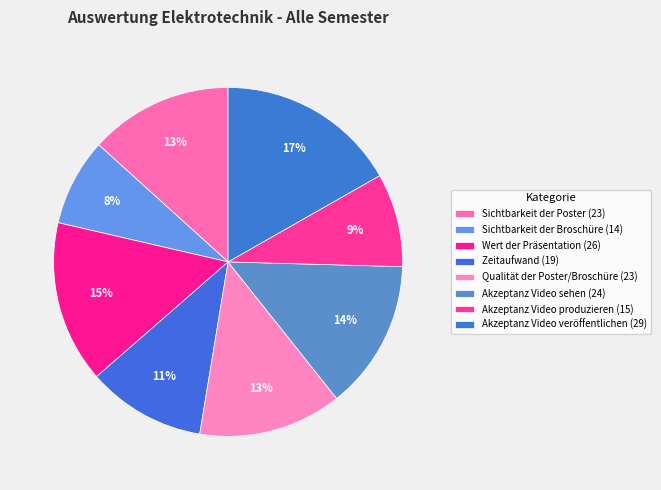

What is the largest slice in the pie chart?

Akzeptanz Video veröffentlichen